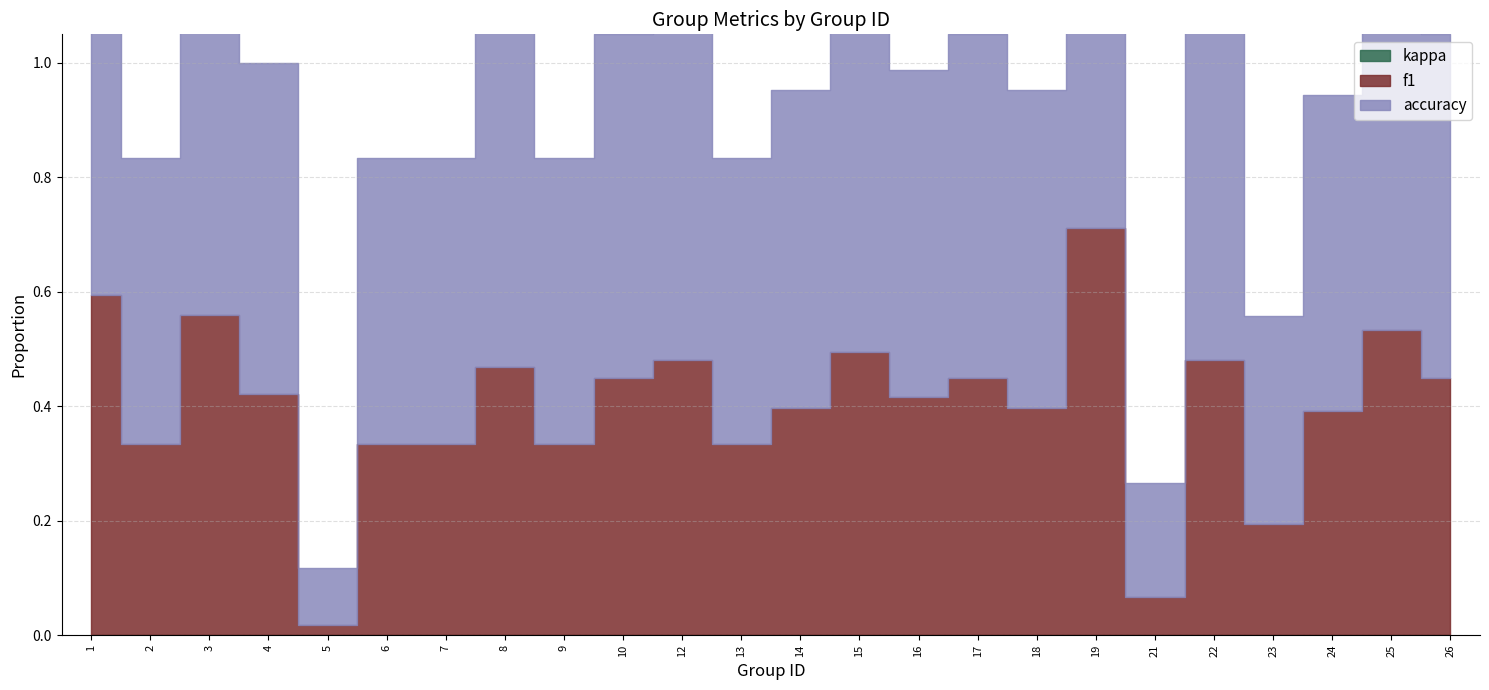

Reading left to right, transcribe all the data shown in this chart.

f1: 1=0.6	2=0.3	3=0.6	4=0.4	5=0.0	6=0.3	7=0.3	8=0.5	9=0.3	10=0.5	12=0.5	13=0.3	14=0.4	15=0.5	16=0.4	17=0.5	18=0.4	19=0.7	21=0.1	22=0.5	23=0.2	24=0.4	25=0.5	26=0.5
accuracy: 1=0.7	2=0.5	3=0.7	4=0.6	5=0.1	6=0.5	7=0.5	8=0.6	9=0.5	10=0.6	12=0.6	13=0.5	14=0.6	15=0.6	16=0.6	17=0.6	18=0.6	19=0.8	21=0.2	22=0.6	23=0.4	24=0.6	25=0.7	26=0.6
kappa: 1=0.0	2=0.0	3=0.0	4=0.0	5=0.0	6=0.0	7=0.0	8=0.0	9=0.0	10=0.0	12=0.0	13=0.0	14=0.0	15=0.0	16=0.0	17=0.0	18=0.0	19=0.0	21=0.0	22=0.0	23=0.0	24=0.0	25=0.0	26=0.0